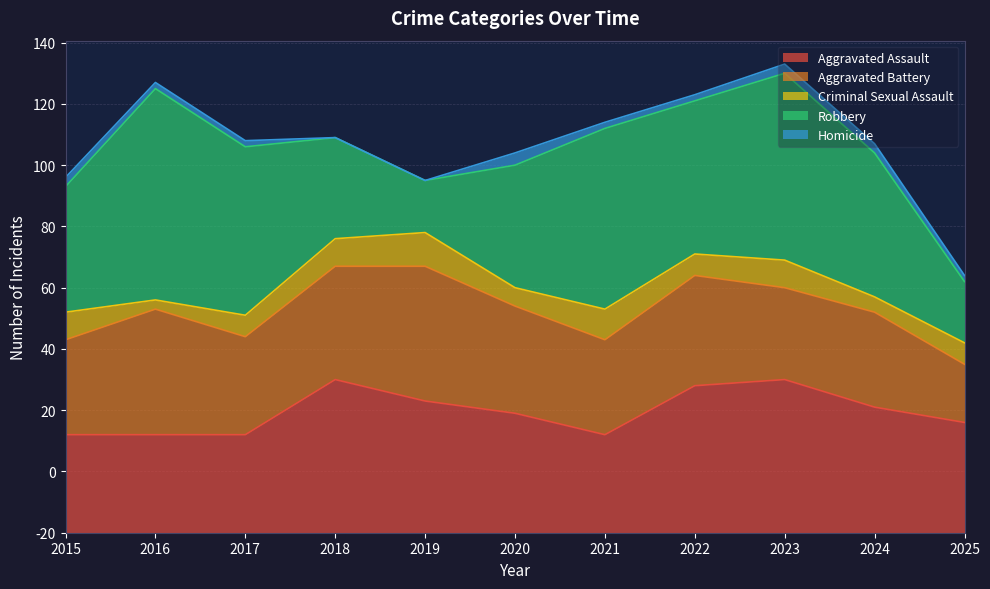

At which category is the sum across all series the highest?

2023